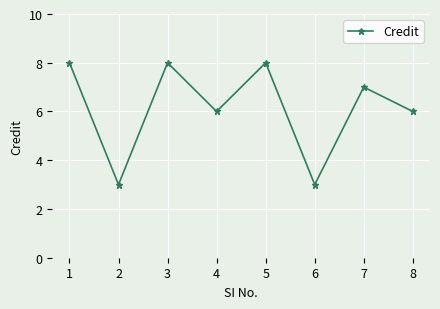

Reading left to right, what are all the values shown in this chart?

8	3	8	6	8	3	7	6